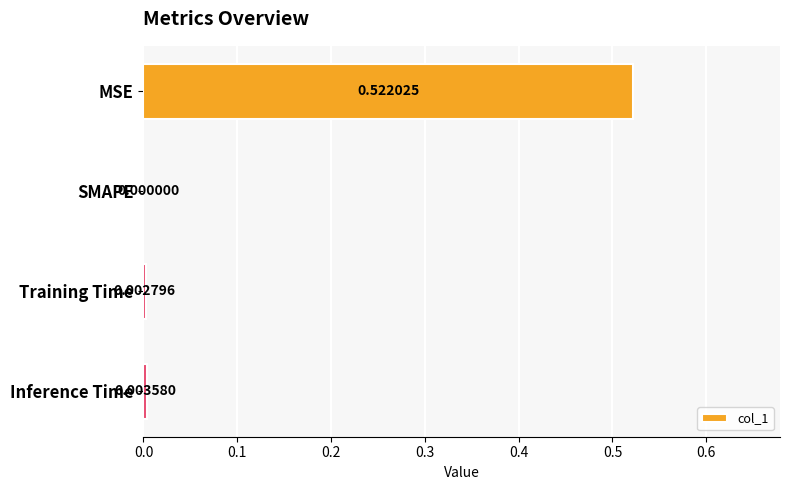

Which has a higher value, MSE or Training Time?

MSE